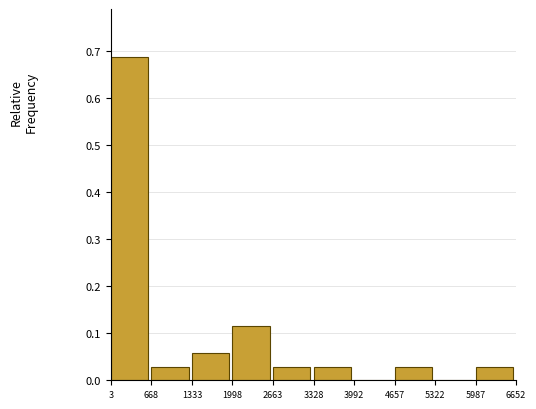

Reading left to right, list every bar in this chart as the range it spans on the x-axis followed by its height. The values are not printed on the chart, so give them approximately, as read against the axis.

3 to 668: 0.69
668 to 1333: 0.03
1333 to 1998: 0.06
1998 to 2663: 0.11
2663 to 3328: 0.03
3328 to 3992: 0.03
3992 to 4657: 0
4657 to 5322: 0.03
5322 to 5987: 0
5987 to 6652: 0.03